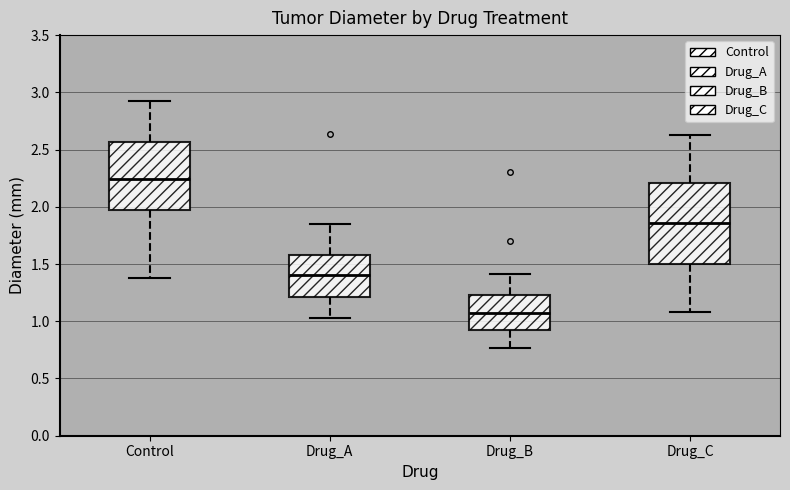

Which box is the tallest, from its lower edge to its upper edge?

Drug_C